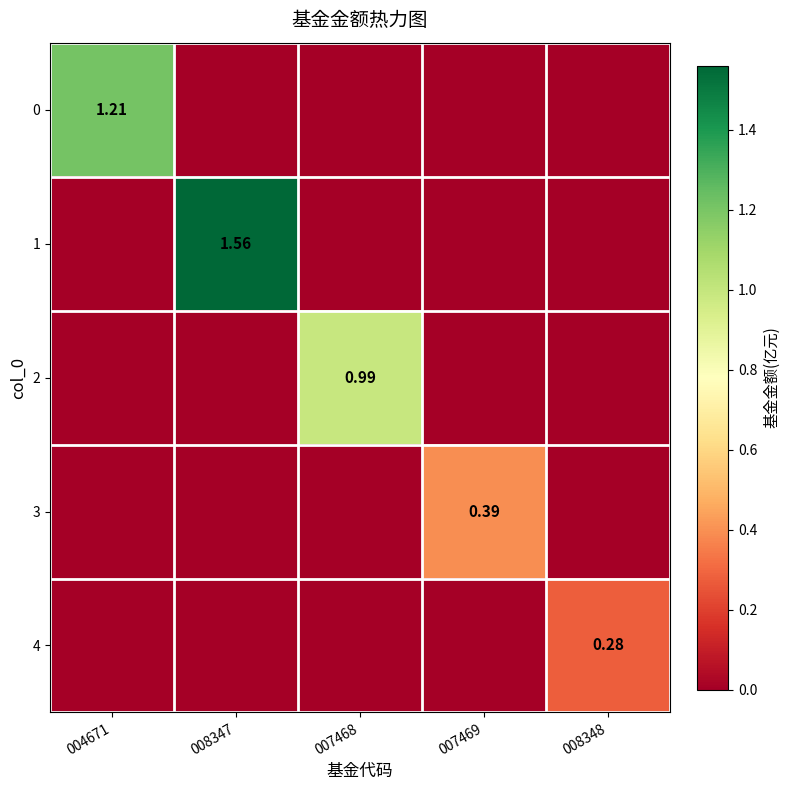

What is the greatest value displayed?

1.6